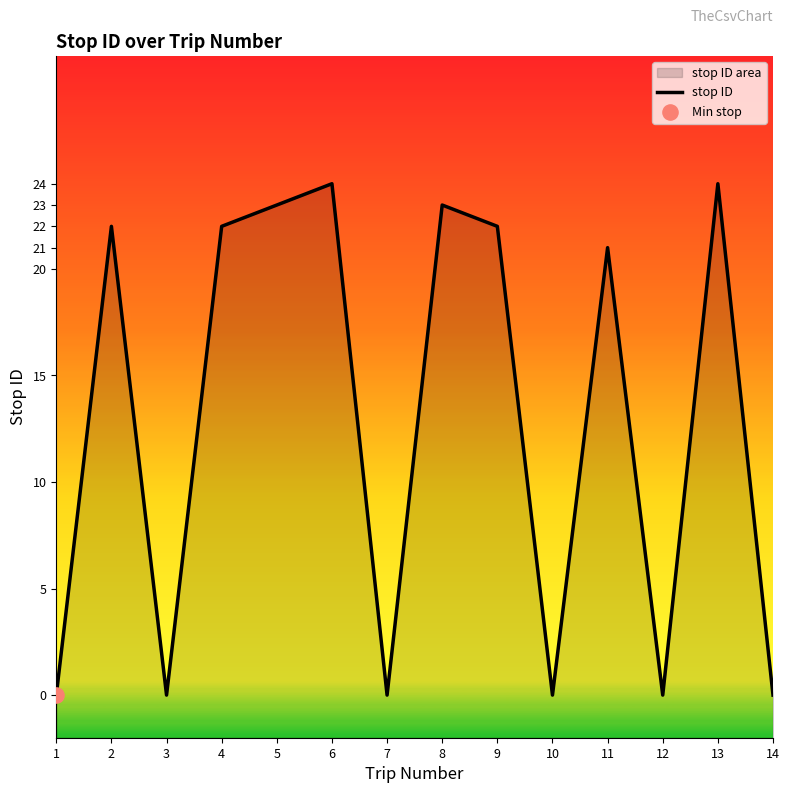

Which has a higher value, 7 or 14?

7